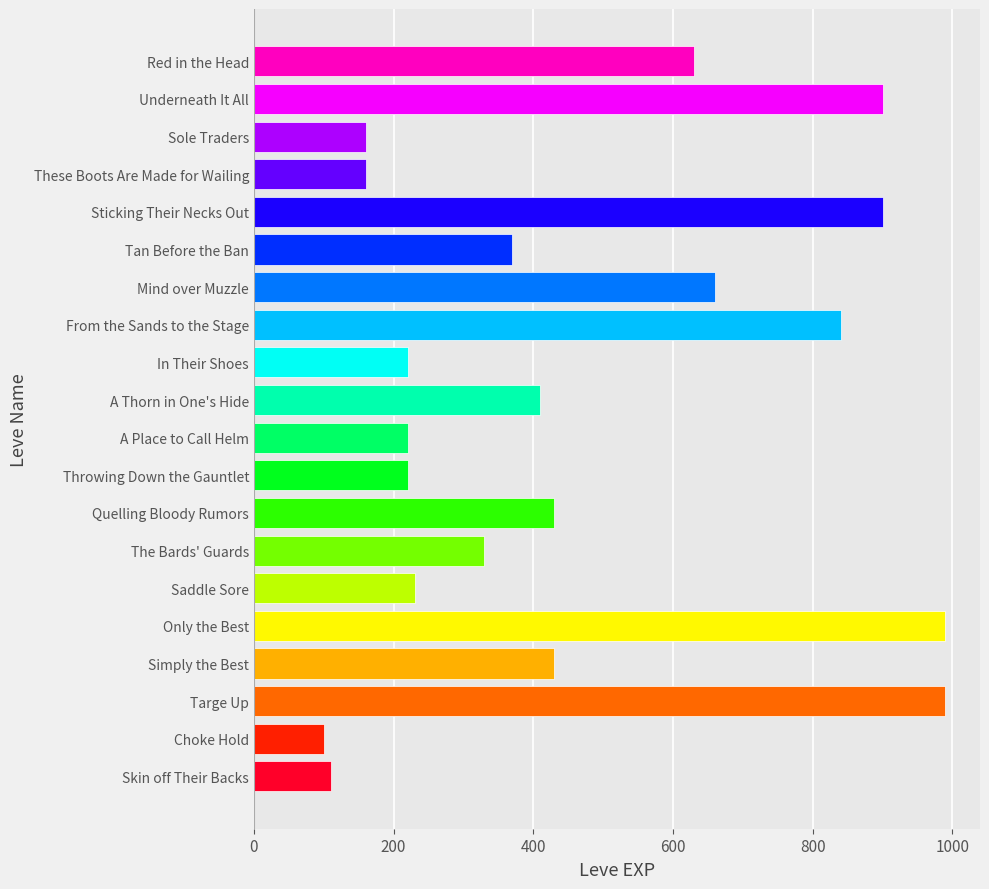

The chart shows a value of 154 at Choke Hold. True or false?

False